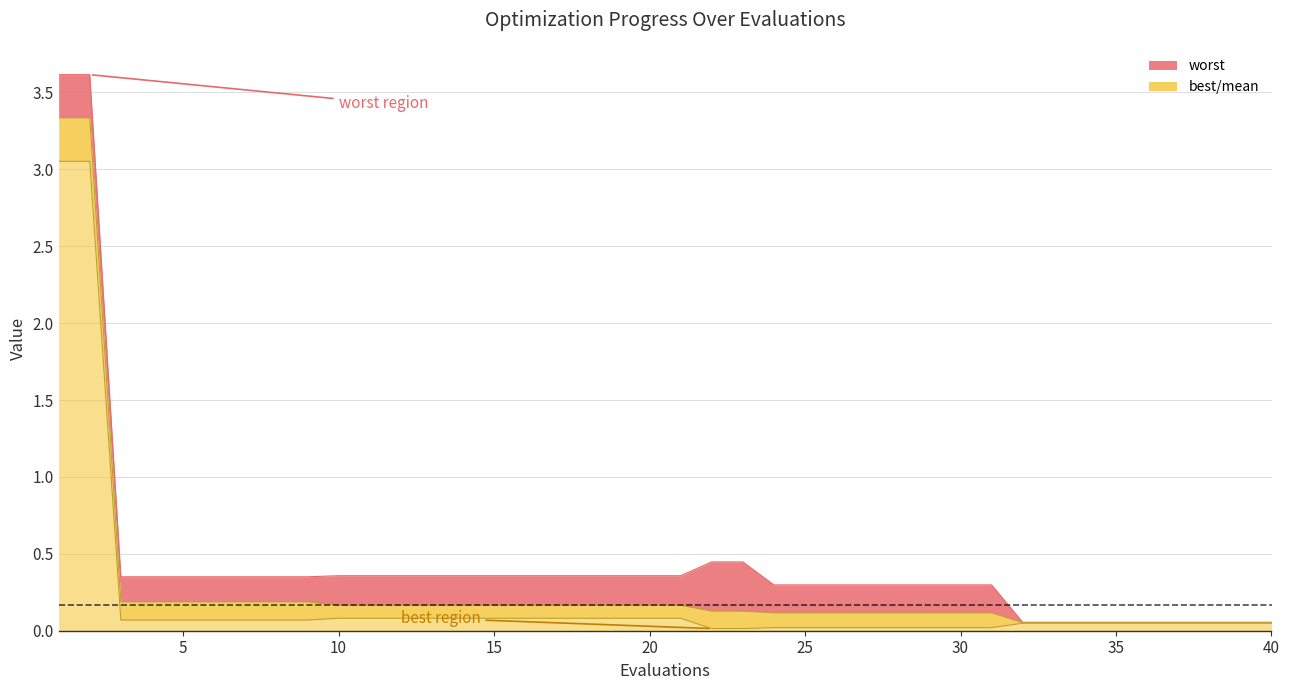

What is the difference between the worst values at 1 and 23?

3.2